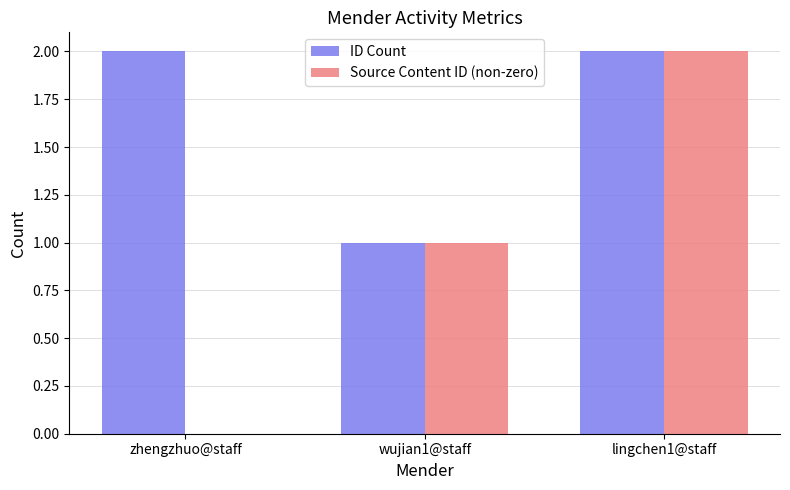

Which series has the largest total across all categories?

ID Count